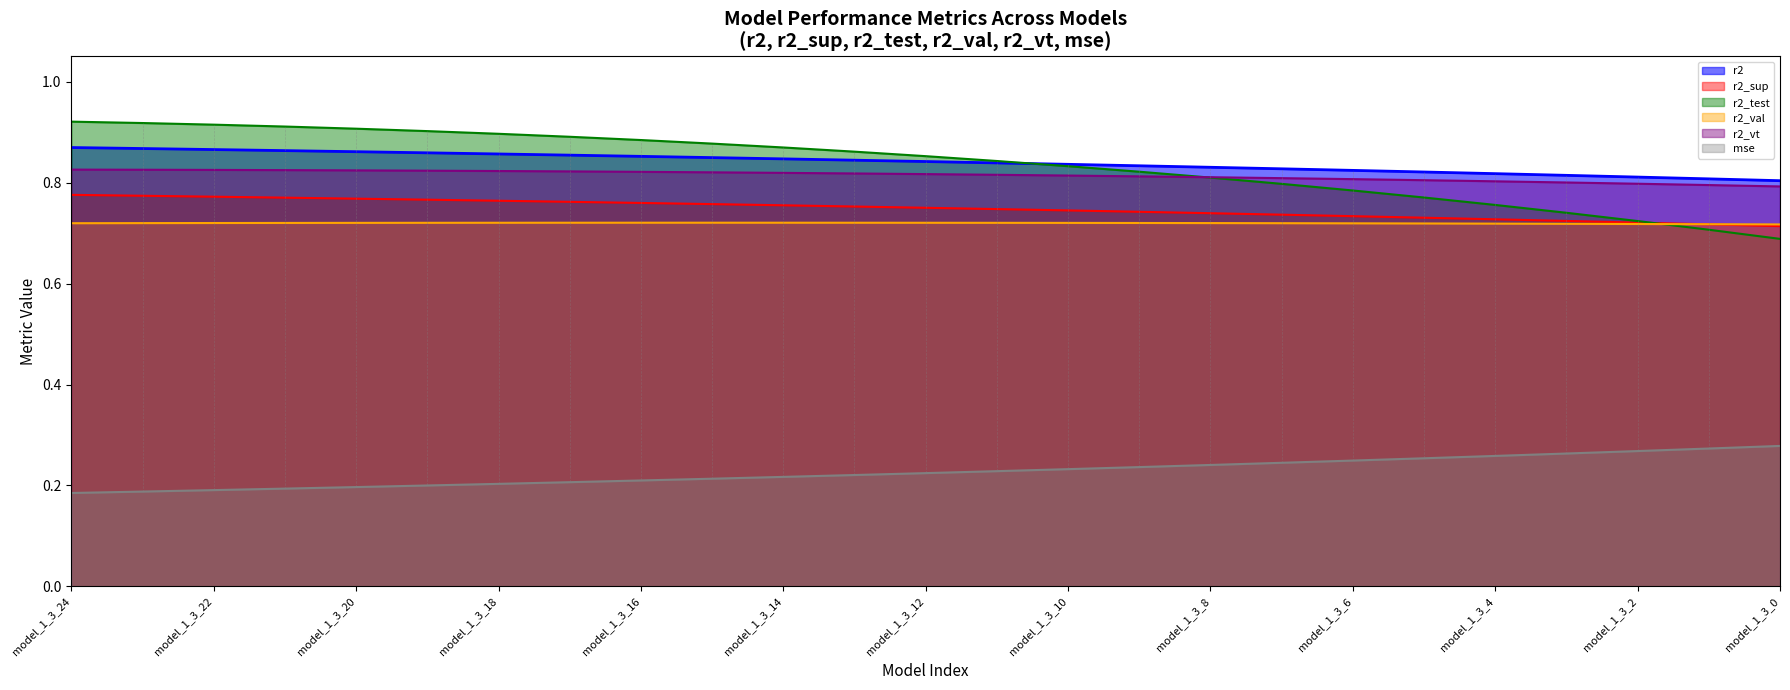

At which category is the sum across all series the highest?

model_1_3_24